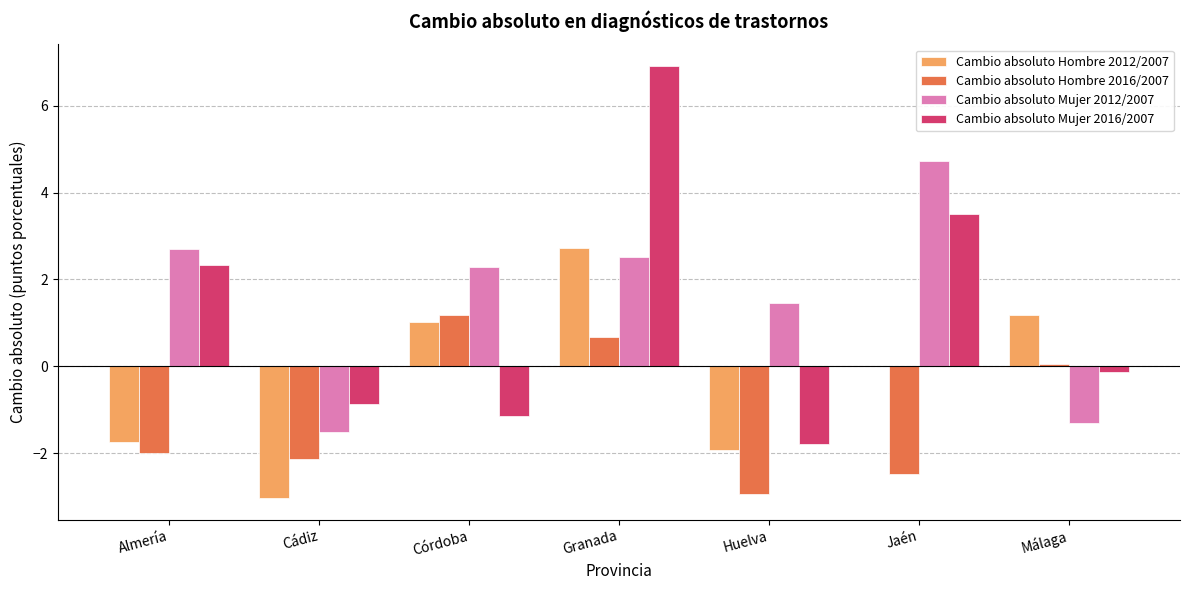

Which series changed the most between Jaén and Málaga?

Cambio absoluto Mujer 2012/2007